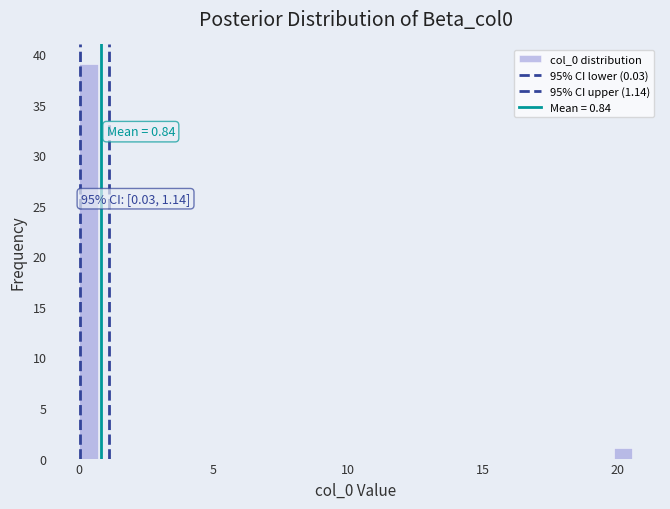

Around what value on the x-axis is the tallest bar? Give the approximate position of its centre, as read against the axis.

0.5